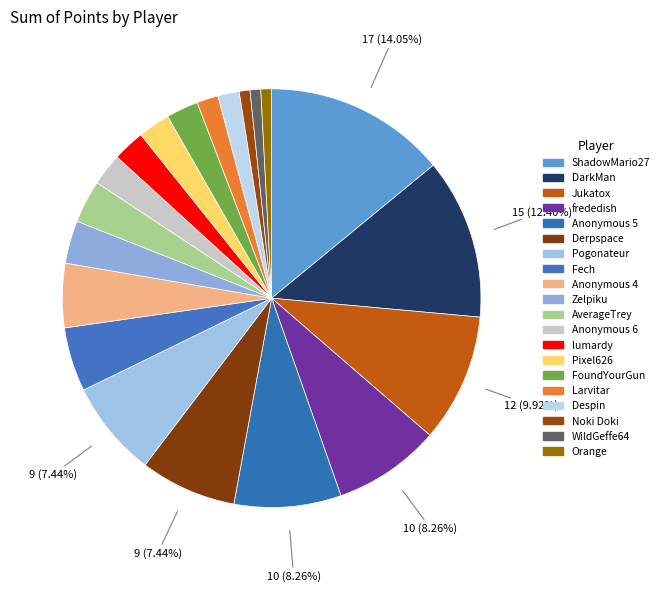

Is Larvitar the majority of the pie?

No